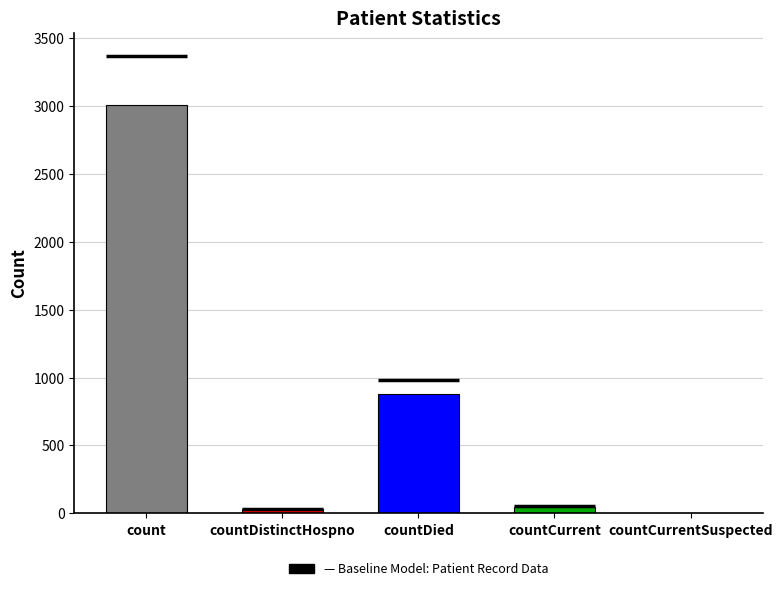

The value at countDistinctHospno is 30. True or false?

True